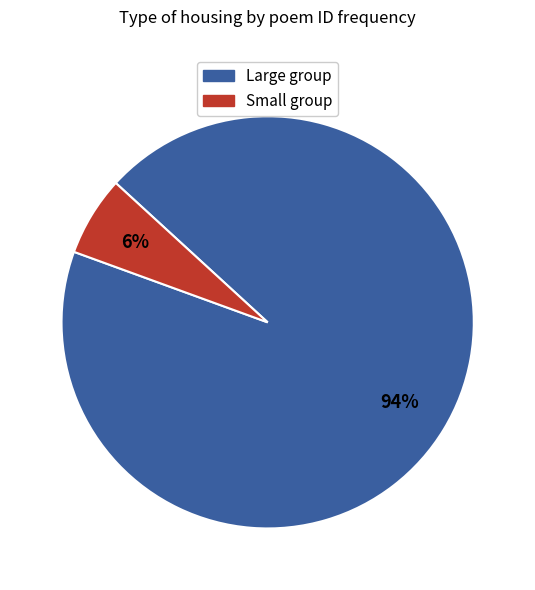

Is there a majority slice in this chart?

Yes